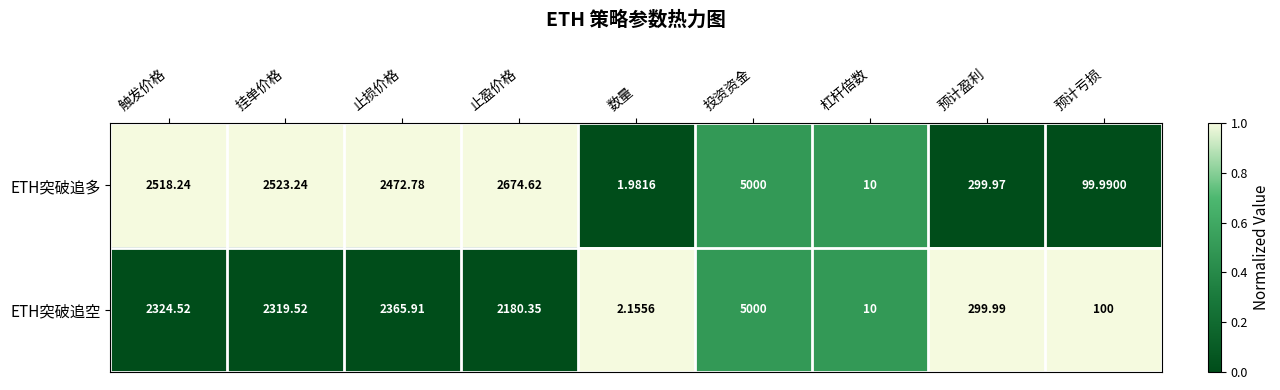

Rank the series by their average value, from highest to lowest.

ETH突破追多, ETH突破追空